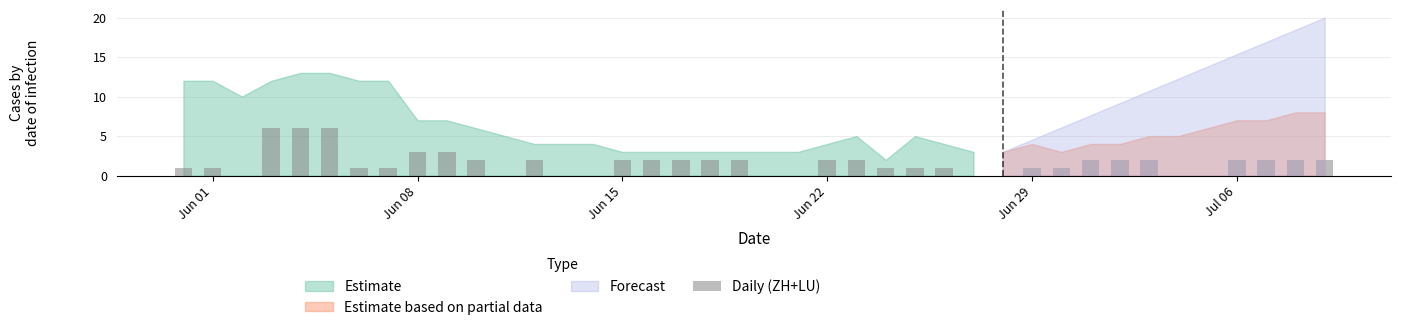

Count the number of data series in this chart.

1